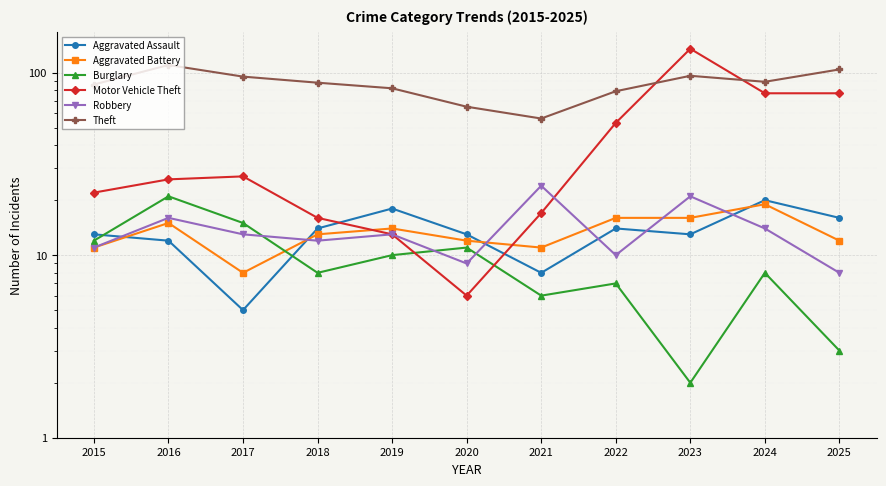

Reading left to right, what are all the values shown in this chart?

Aggravated Assault: 2015=13	2016=12	2017=5	2018=14	2019=18	2020=13	2021=8	2022=14	2023=13	2024=20	2025=16
Aggravated Battery: 2015=11	2016=15	2017=8	2018=13	2019=14	2020=12	2021=11	2022=16	2023=16	2024=19	2025=12
Burglary: 2015=12	2016=21	2017=15	2018=8	2019=10	2020=11	2021=6	2022=7	2023=2	2024=8	2025=3
Motor Vehicle Theft: 2015=22	2016=26	2017=27	2018=16	2019=13	2020=6	2021=17	2022=53	2023=135	2024=77	2025=77
Robbery: 2015=11	2016=16	2017=13	2018=12	2019=13	2020=9	2021=24	2022=10	2023=21	2024=14	2025=8
Theft: 2015=86	2016=110	2017=95	2018=88	2019=82	2020=65	2021=56	2022=79	2023=96	2024=89	2025=104